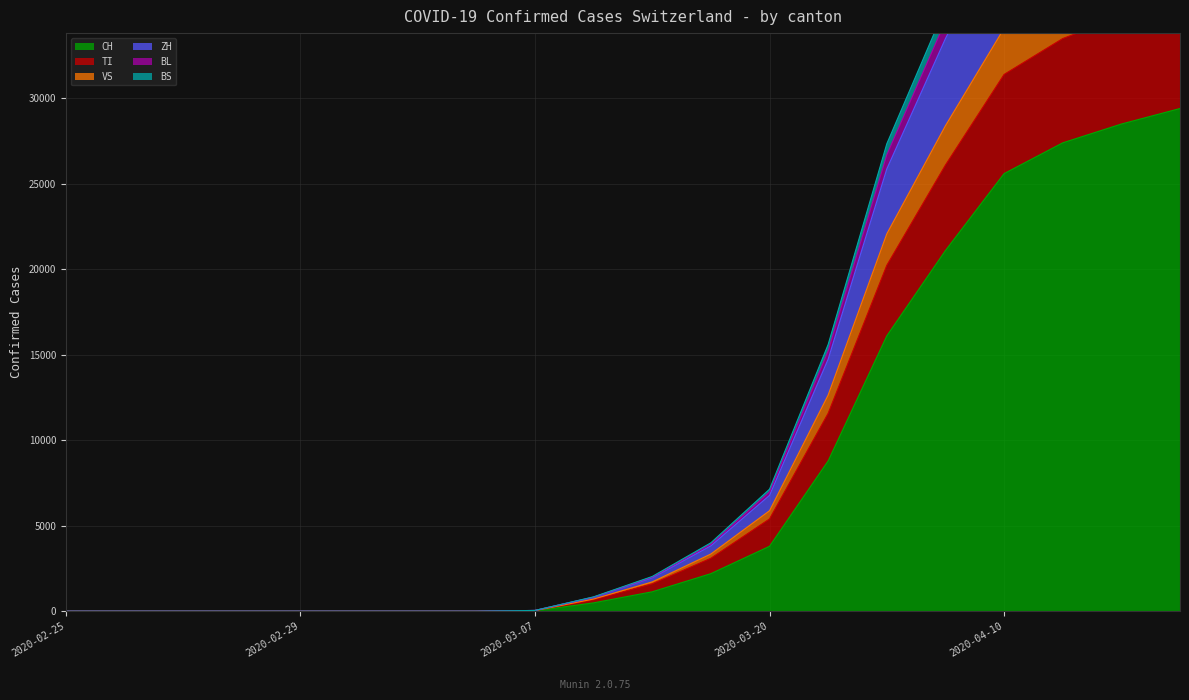

What is the maximum value for CH?

29407